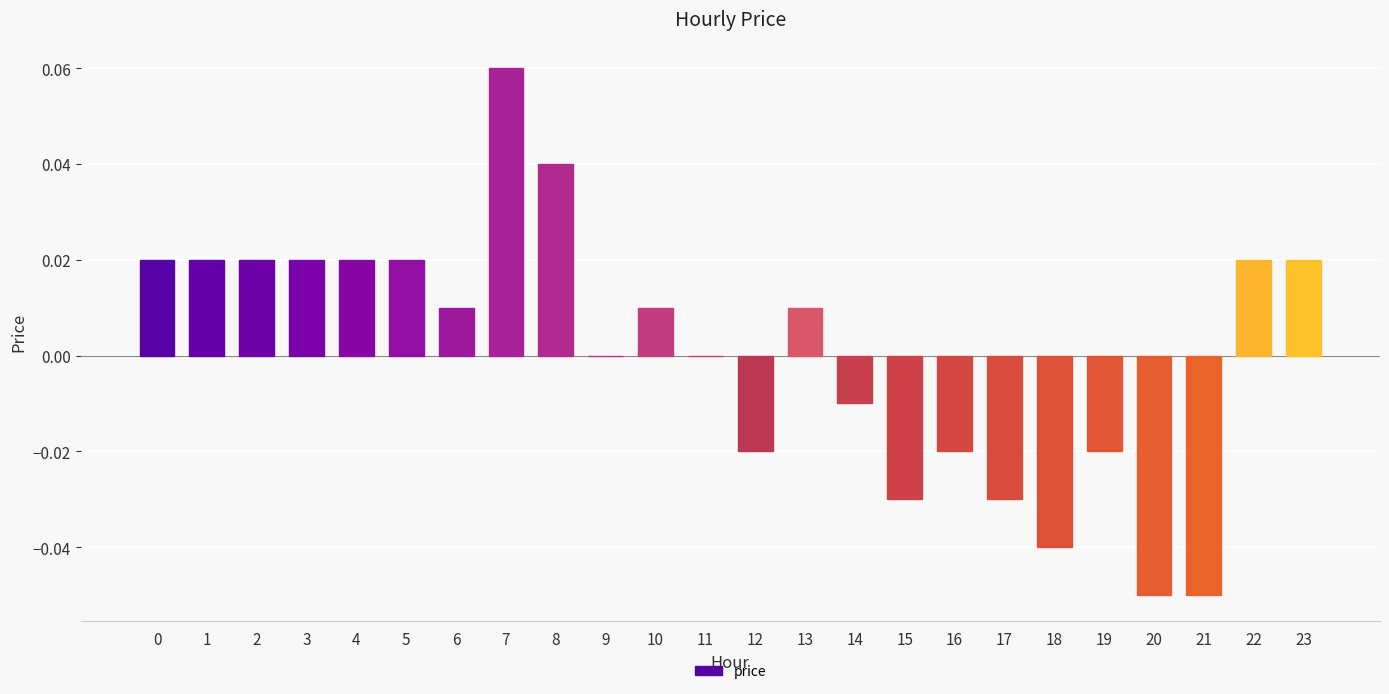

Which has a higher value, 3 or 7?

7